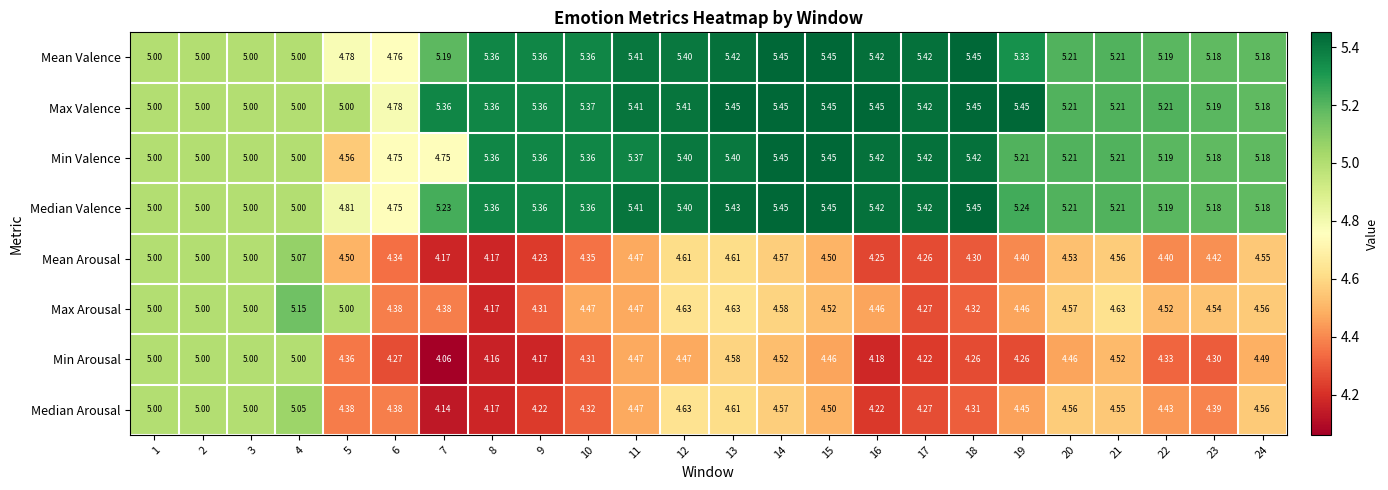

Which series has the largest total across all categories?

Max Valence